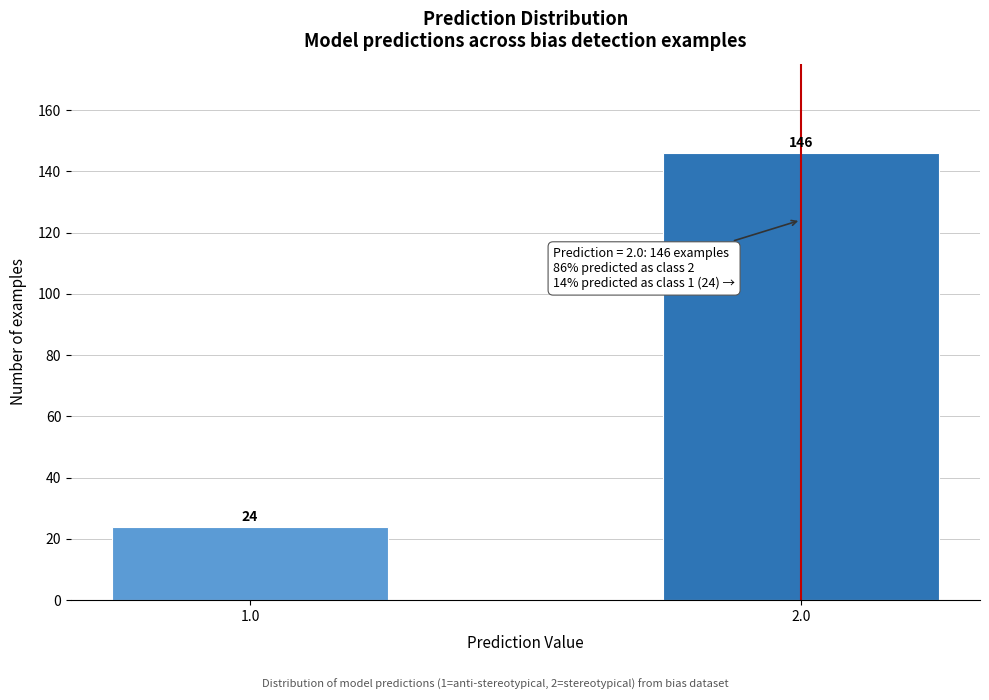

Reading left to right, extract all data points from this chart.

24	146